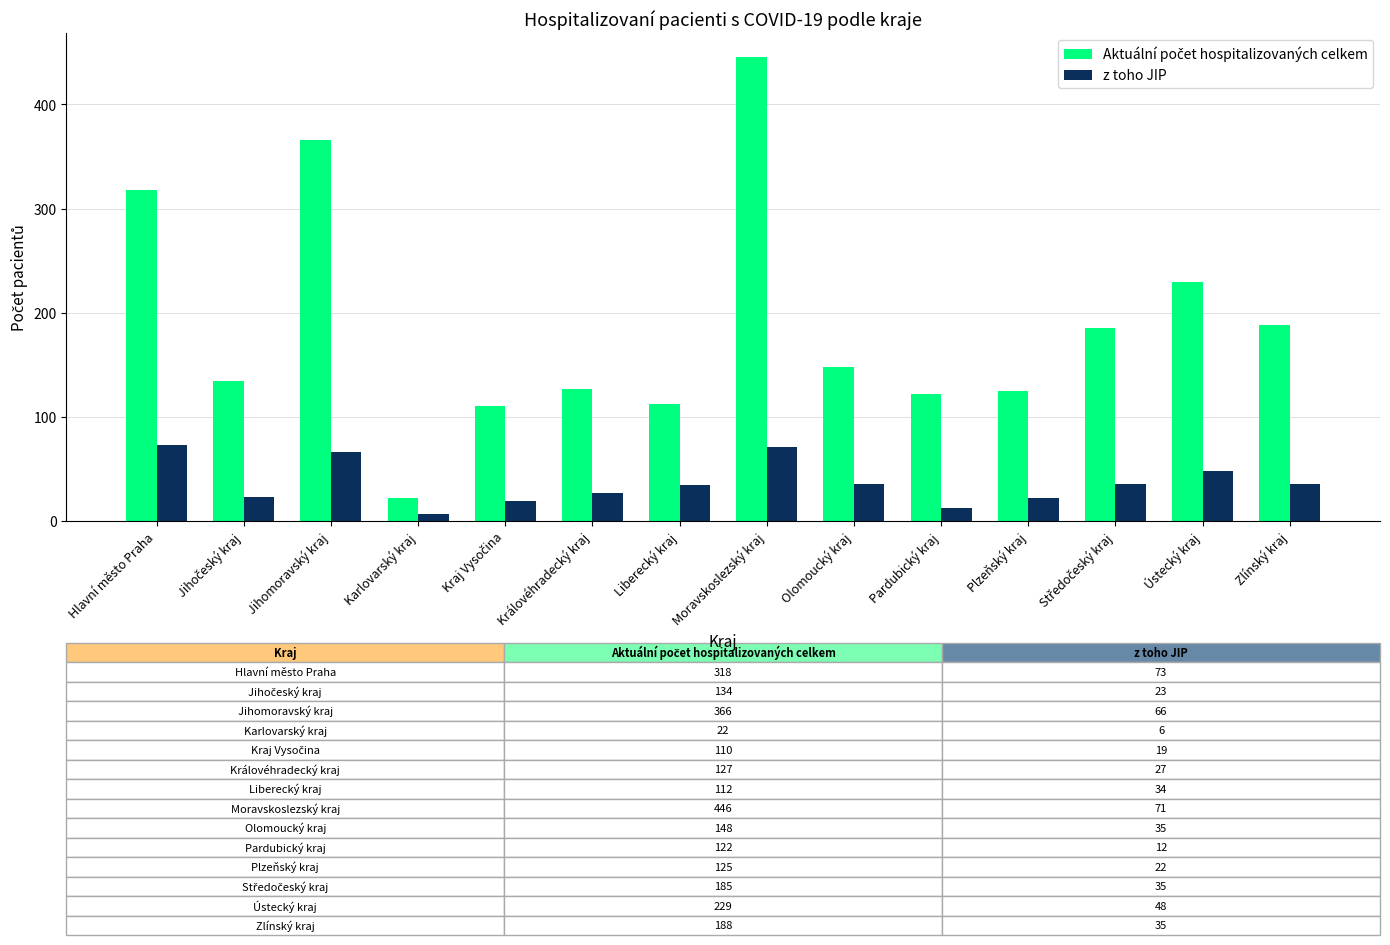

Which label corresponds to the largest value in the chart?

Moravskoslezský kraj